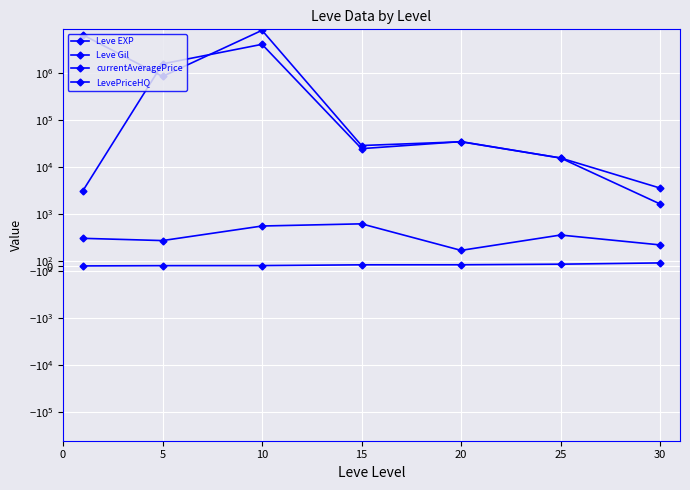

What is the value of the LevePriceHQ point at the 7th from the left?

1632.8